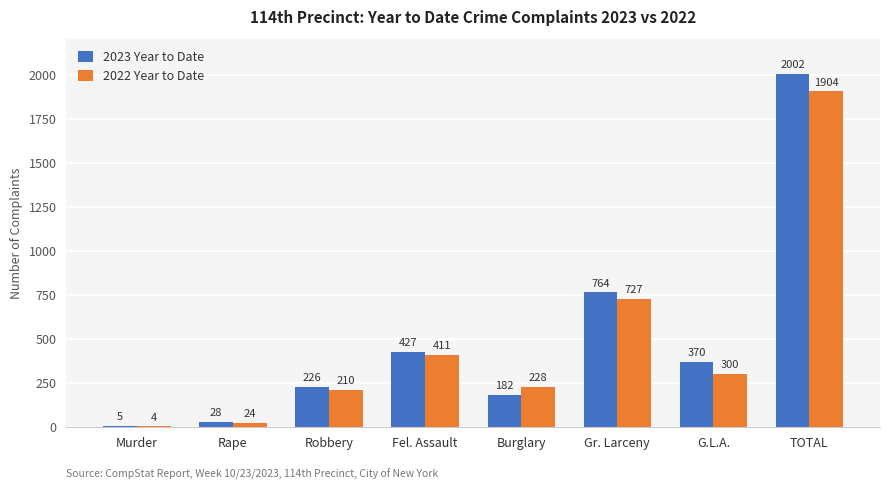

How many groups of bars are there?

8